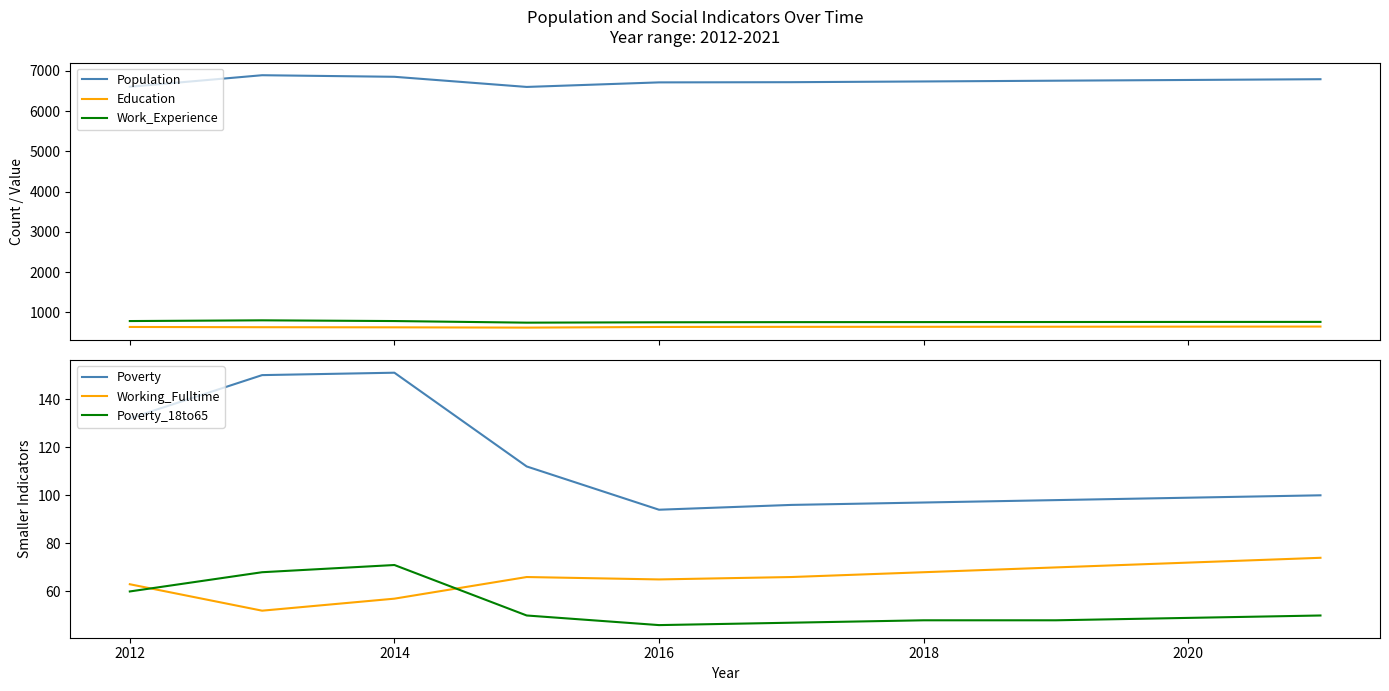

What is the value of the Work_Experience point at the 4th from the left?

743